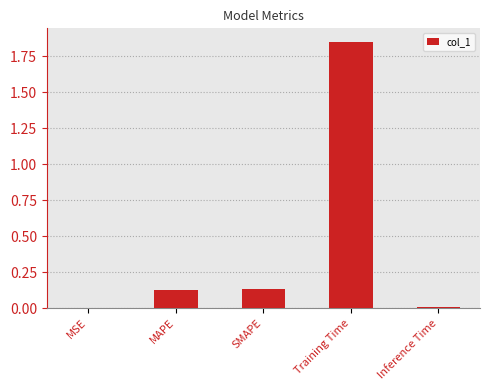

What is the change in value from MAPE to Training Time?

+1.7